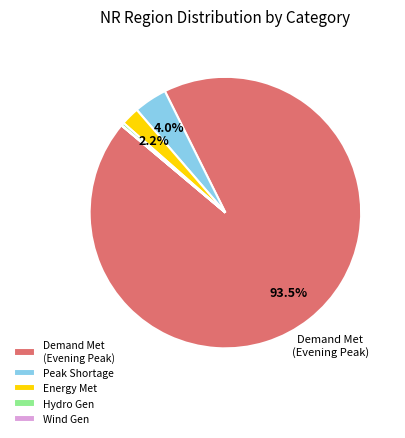

What is the total percentage of Peak Shortage and Demand Met (Evening Peak)?

97.4%